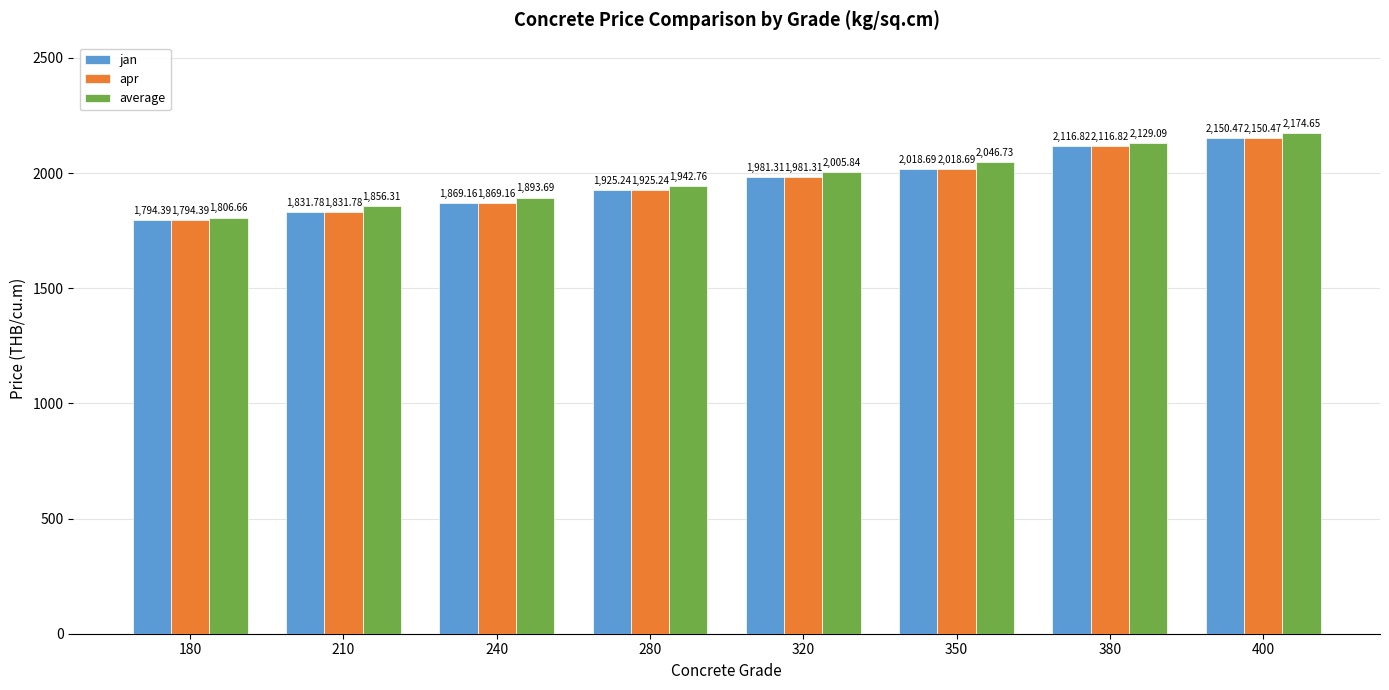

What is the highest value of the jan series?

2150.5